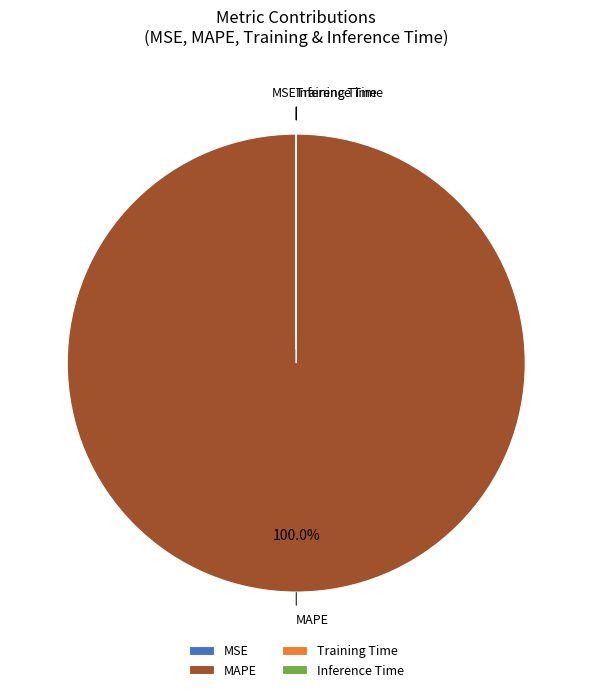

What is the largest slice in the pie chart?

MAPE